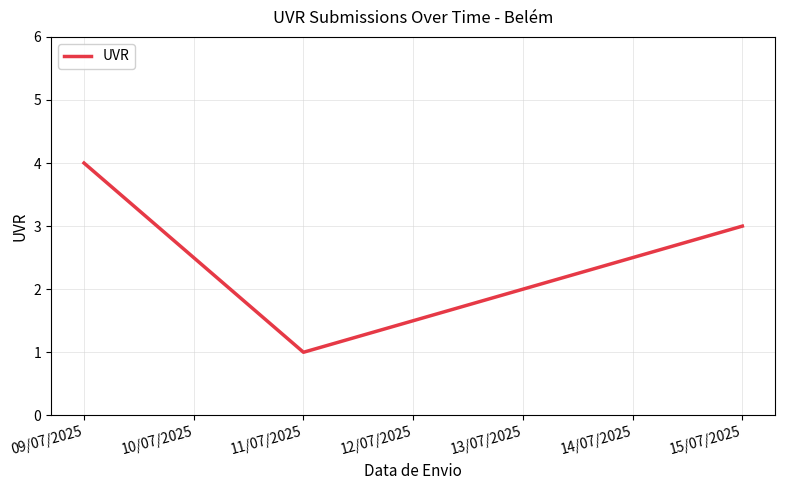

At which category does the data reach its first local valley?

11/07/2025